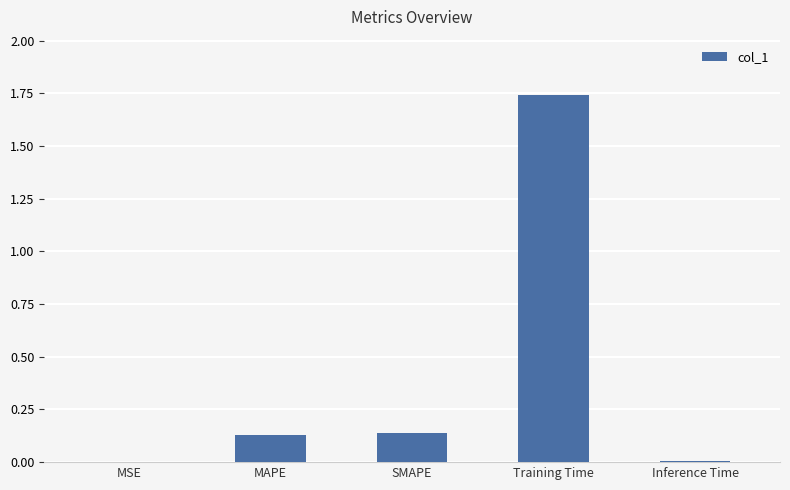

How many series are shown in this chart?

1